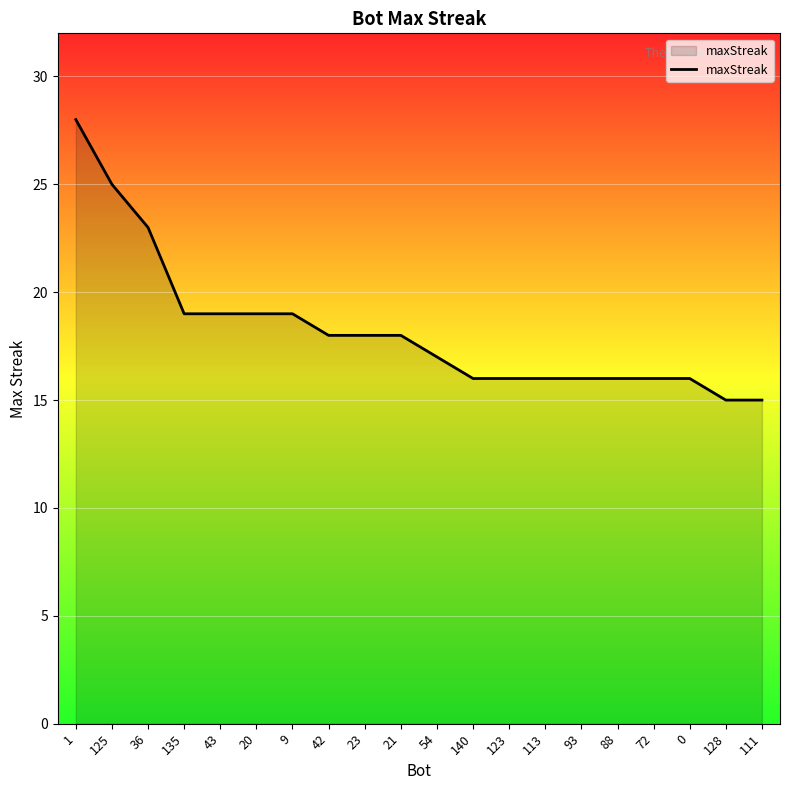

What position from the right is 72?

4